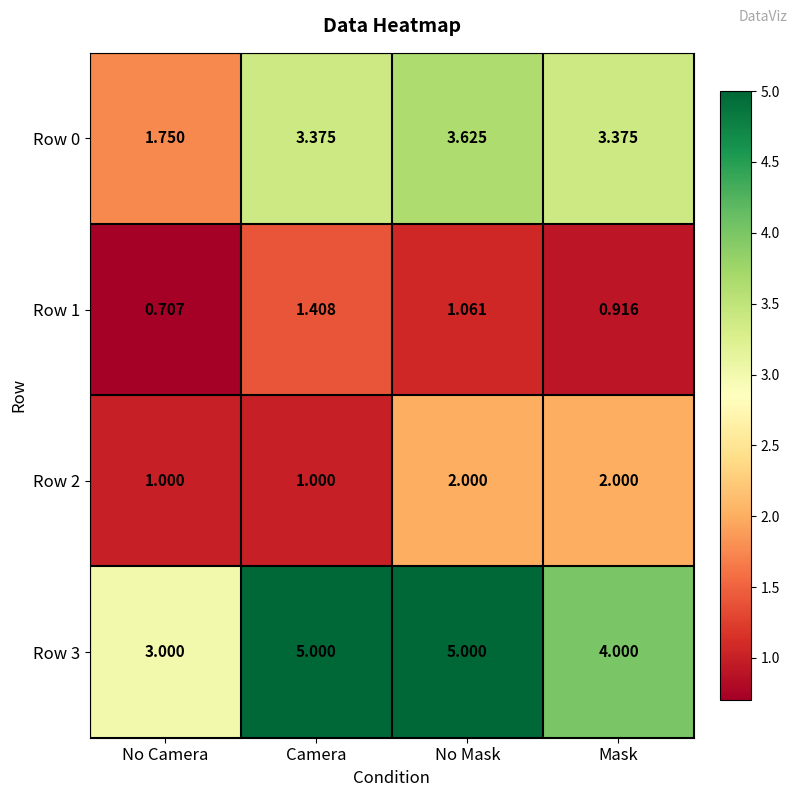

Where is Row 0 nearest to the value 2?

No Camera